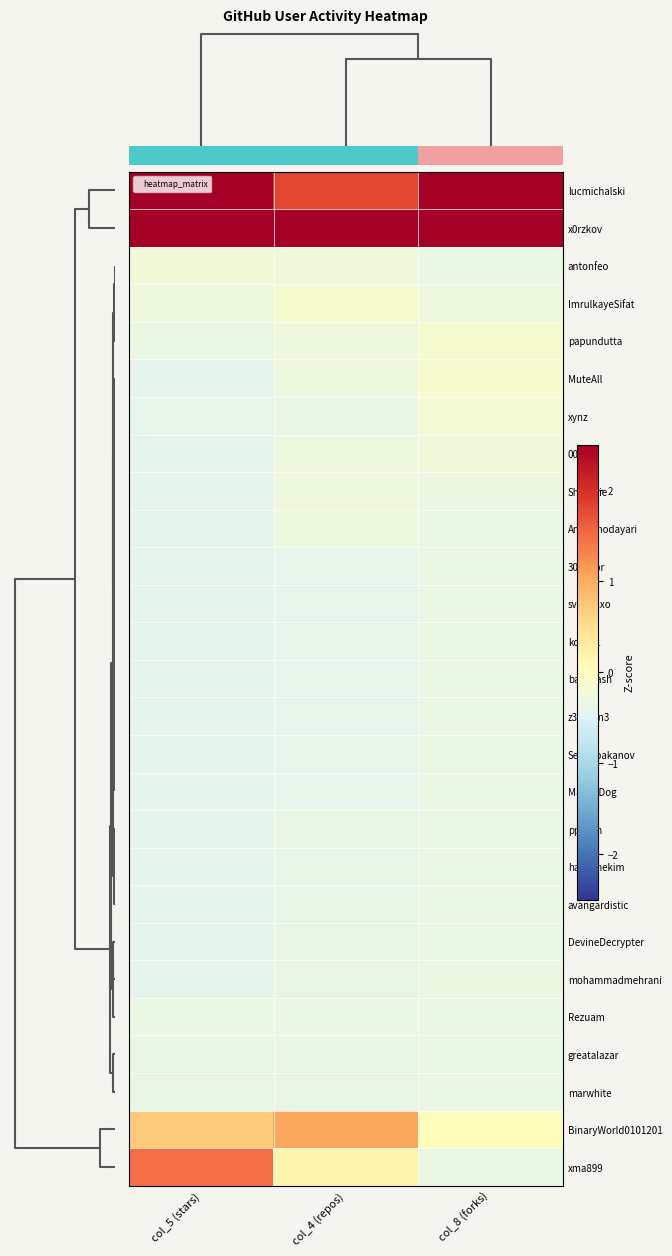

Which has a higher value, col_5 (stars) or col_8 (forks)?

col_5 (stars)